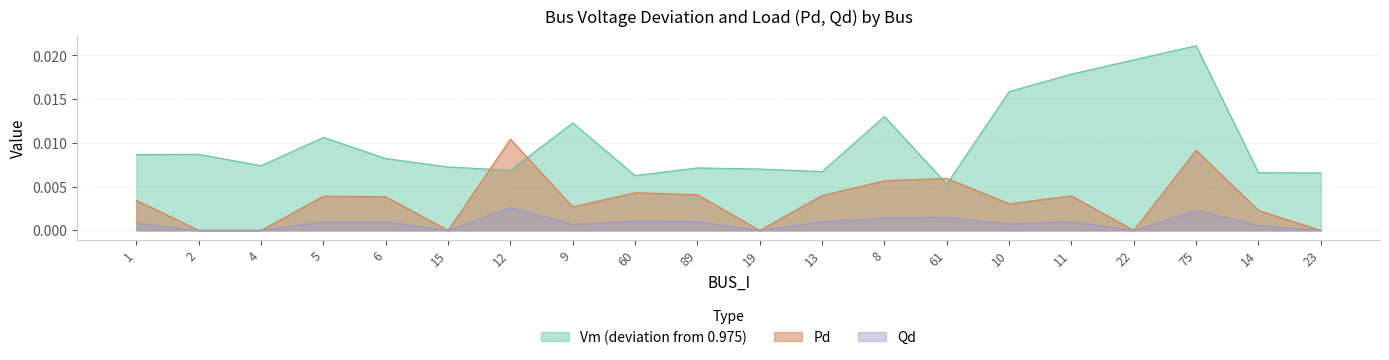

Where is the first local minimum for Pd?

15